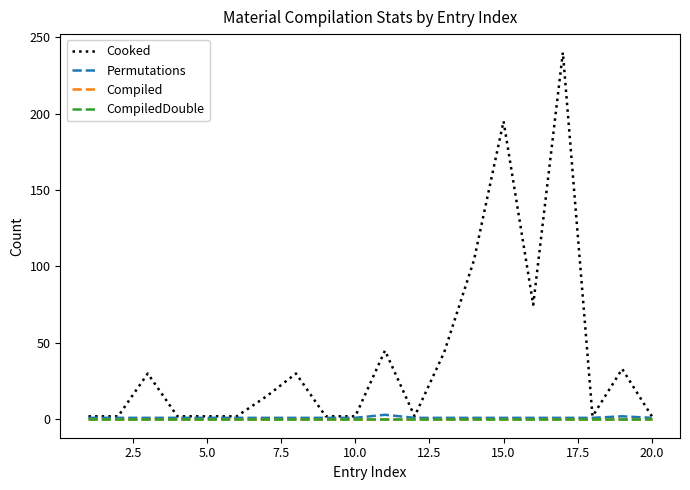

Is this an area chart (filled region under the line)?

No